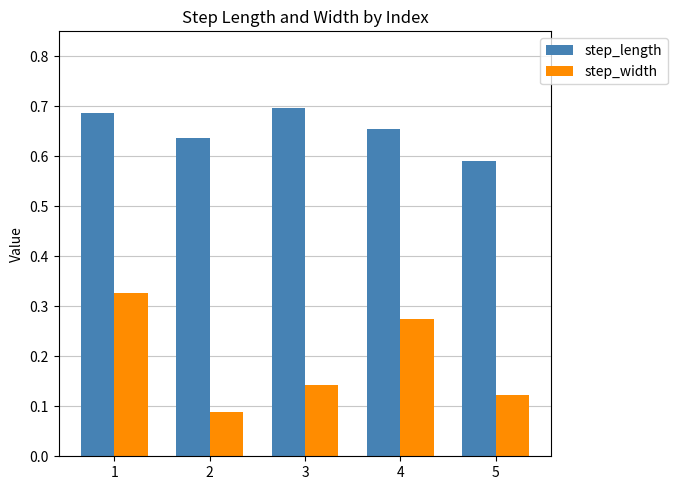

Is it true that step_length equals 0.3 at 3?

False